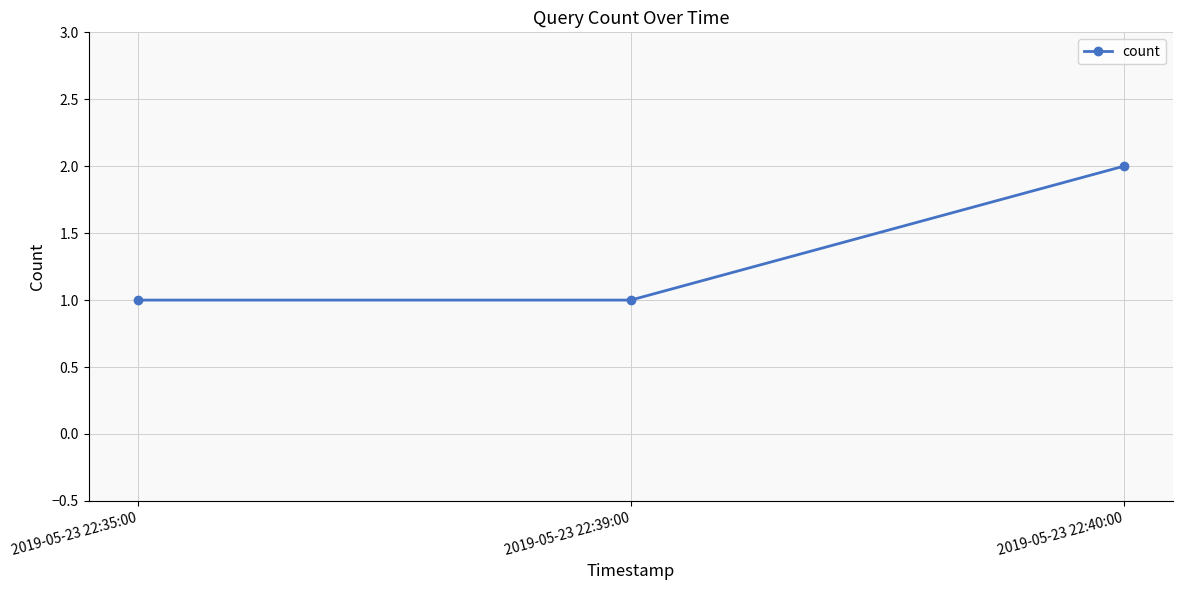

How many values are between 1 and 2?

3